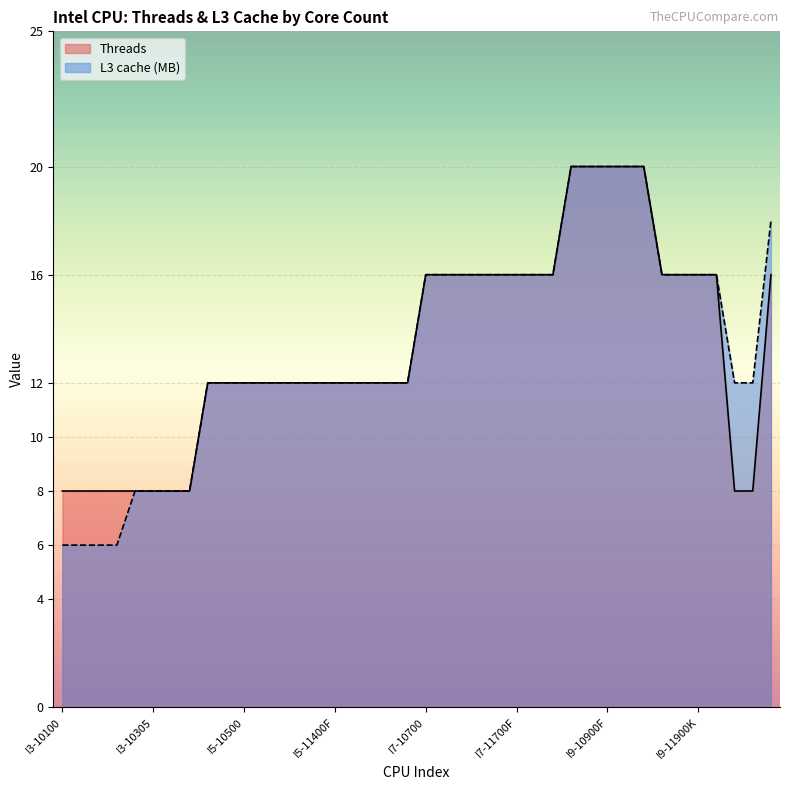

Reading right to left, extract all data points from this chart.

Threads: 16	8	8	16	16	16	16	20	20	20	20	20	16	16	16	16	16	16	16	16	12	12	12	12	12	12	12	12	12	12	12	12	8	8	8	8	8	8	8	8
L3 cache (MB): 18	12	12	16	16	16	16	20	20	20	20	20	16	16	16	16	16	16	16	16	12	12	12	12	12	12	12	12	12	12	12	12	8	8	8	8	6	6	6	6